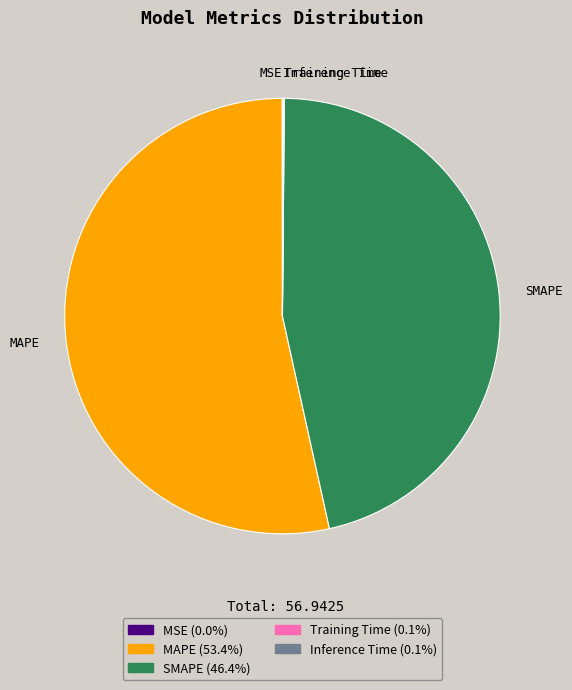

Does any single category account for the majority?

Yes